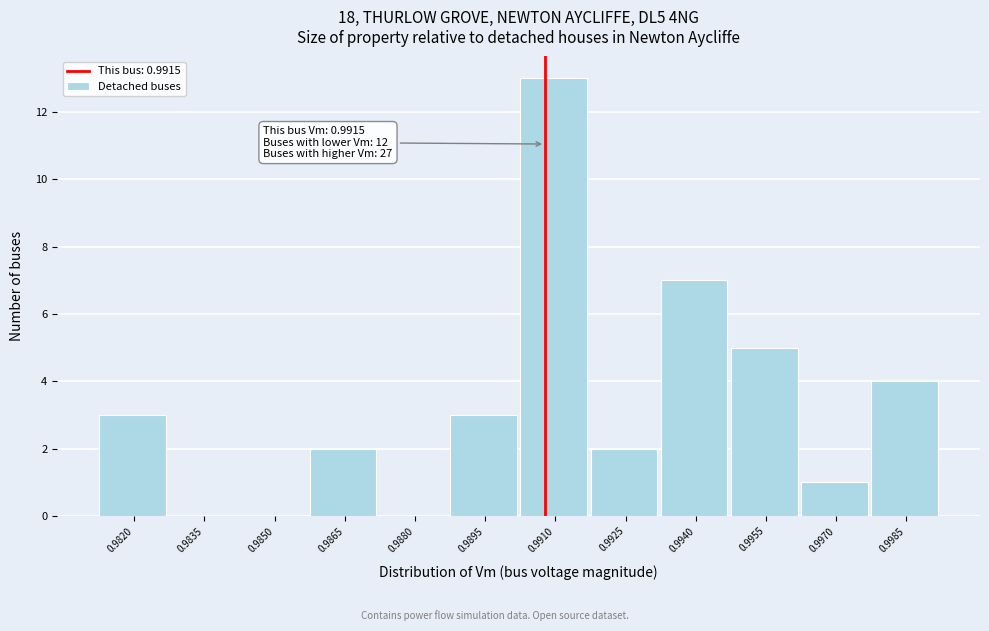

Reading right to left, extract all data points from this chart.

0.9985=4	0.9970=1	0.9955=5	0.9940=7	0.9925=2	0.9910=13	0.9895=3	0.9880=0	0.9865=2	0.9850=0	0.9835=0	0.9820=3